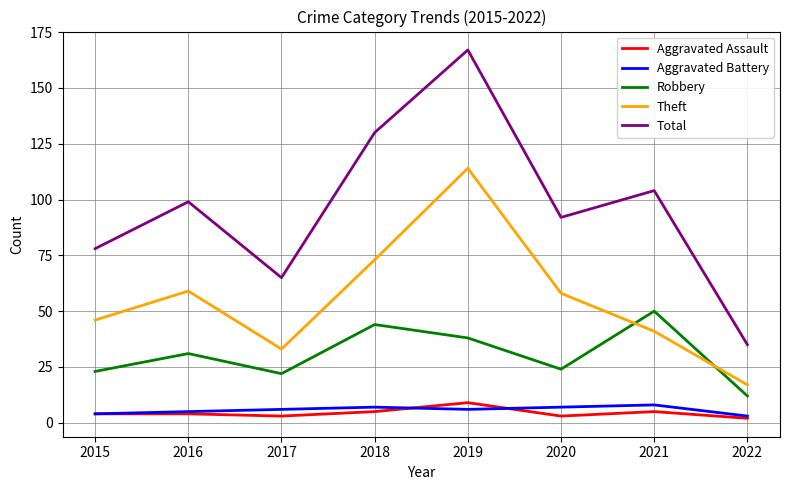

What is the approximate value of Aggravated Assault at 2015?

4